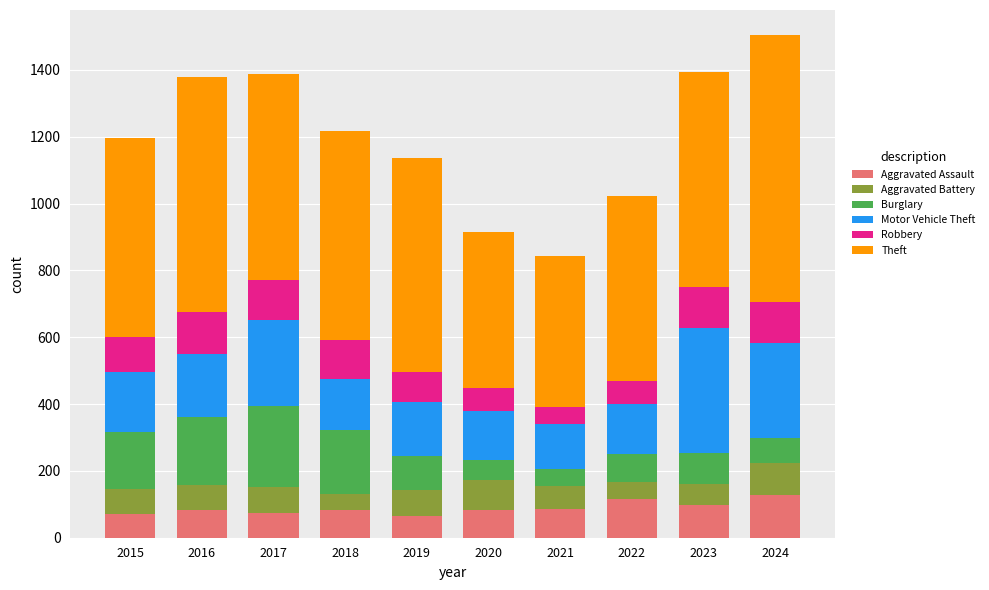

What is the minimum value for Aggravated Assault?

66